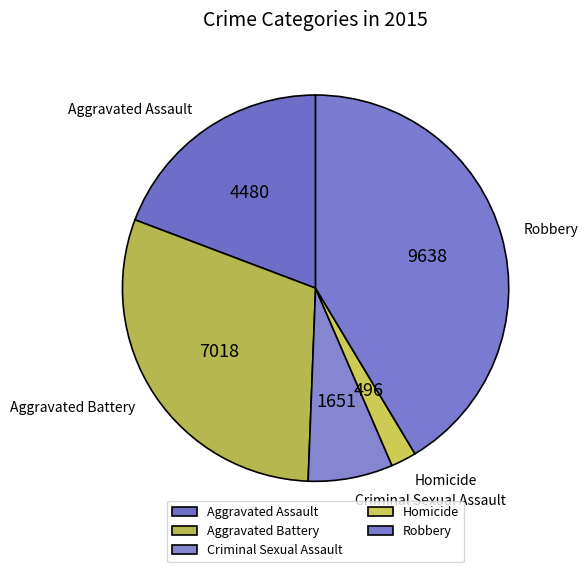

Which slice is the smallest?

Homicide